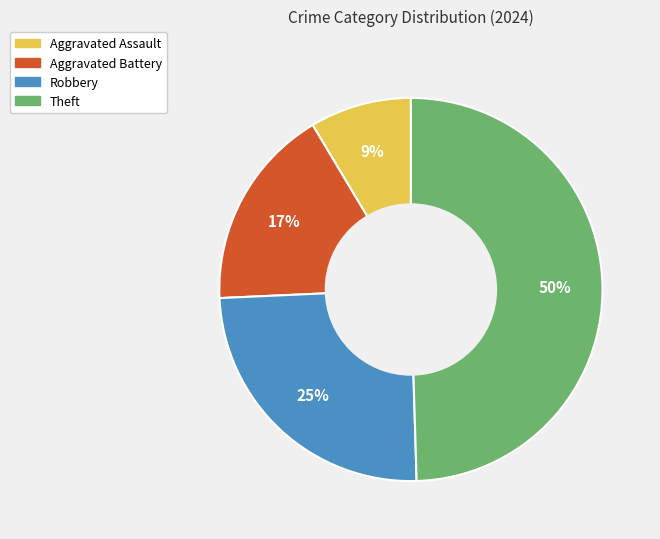

To the nearest percent, what percentage of the pie is Aggravated Battery?

17%